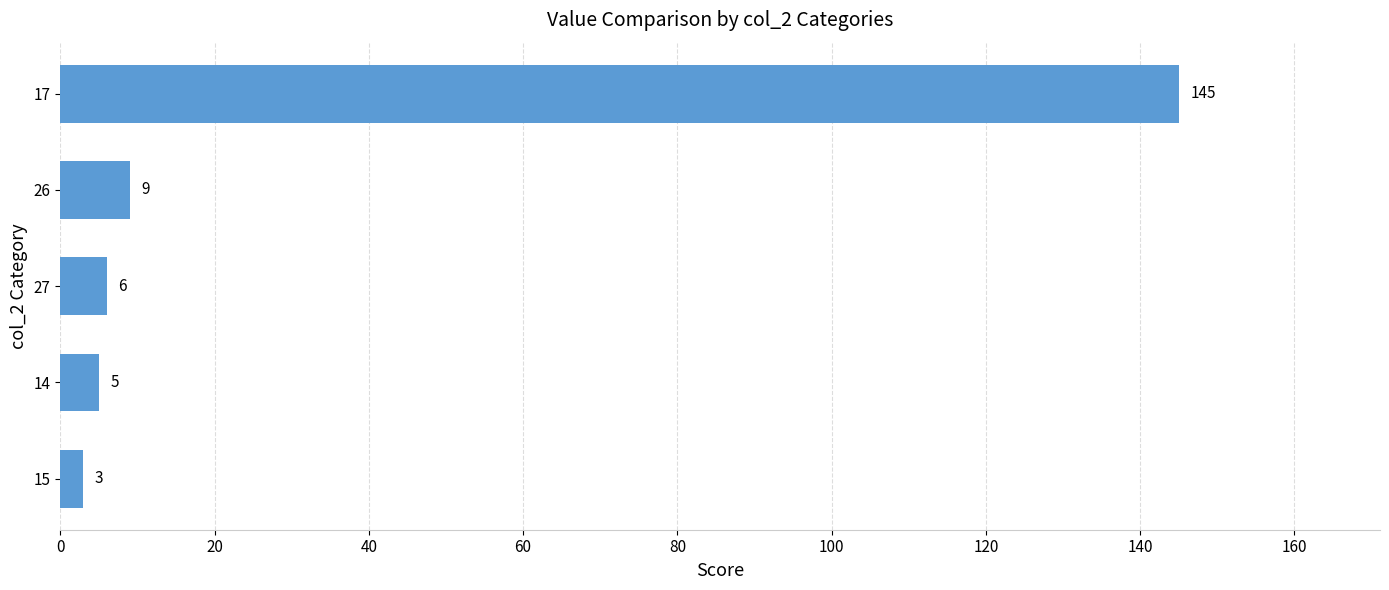

How many categories are shown in the chart?

5